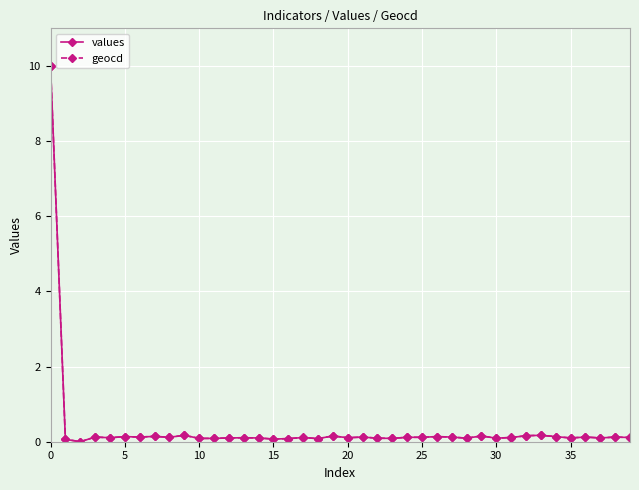

How many values in the geocd series exceed 0?

39